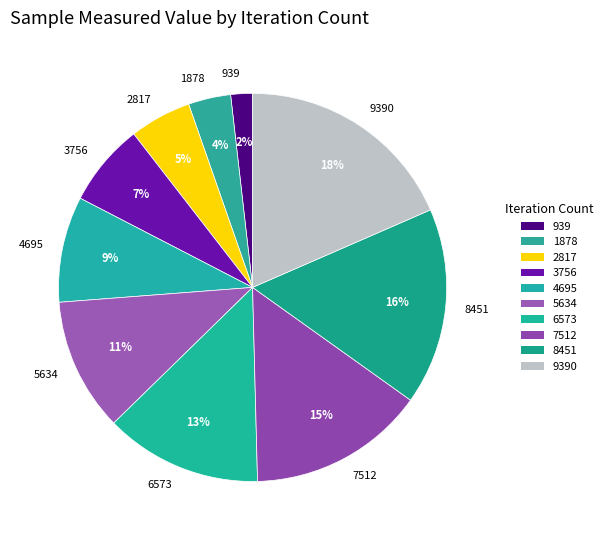

Does 2817 represent more than half of the total?

No